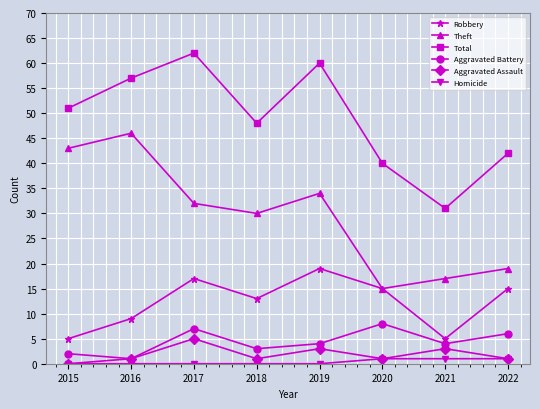

Where is Theft nearest to the value 30?

2018